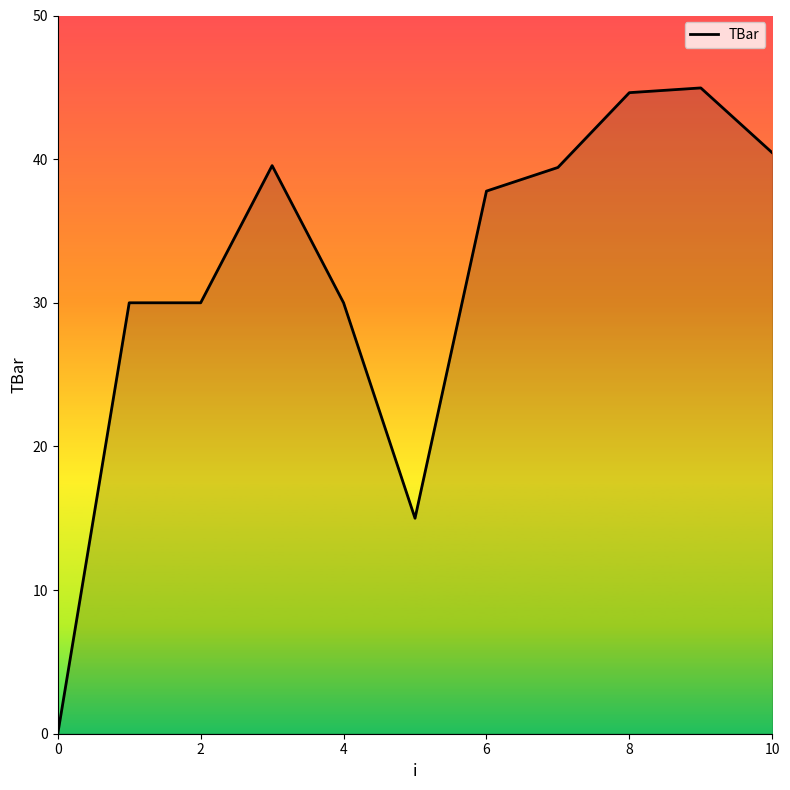

What is the greatest value displayed?

45.0